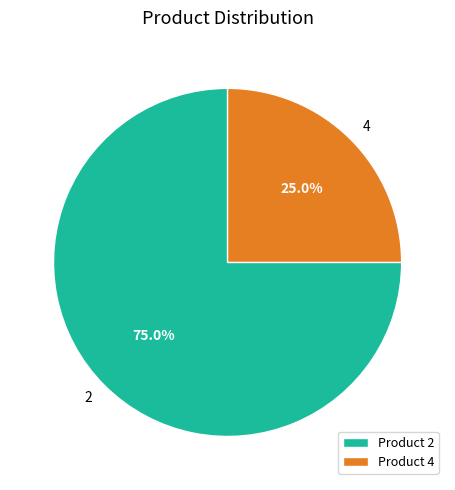

Is it true that 2 is 75% of the pie?

True